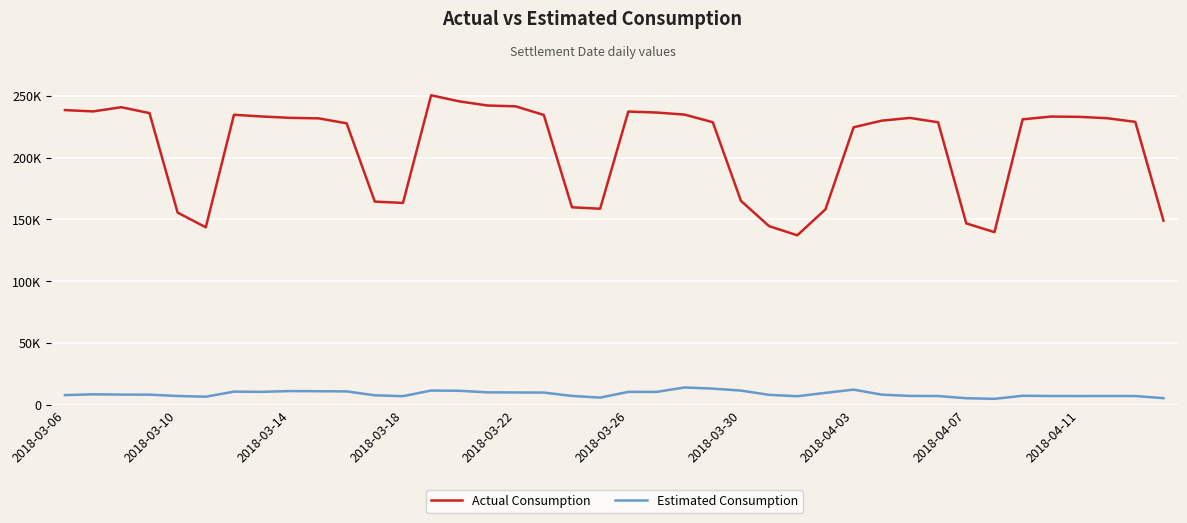

What is the maximum value for Actual Consumption?

250264.1